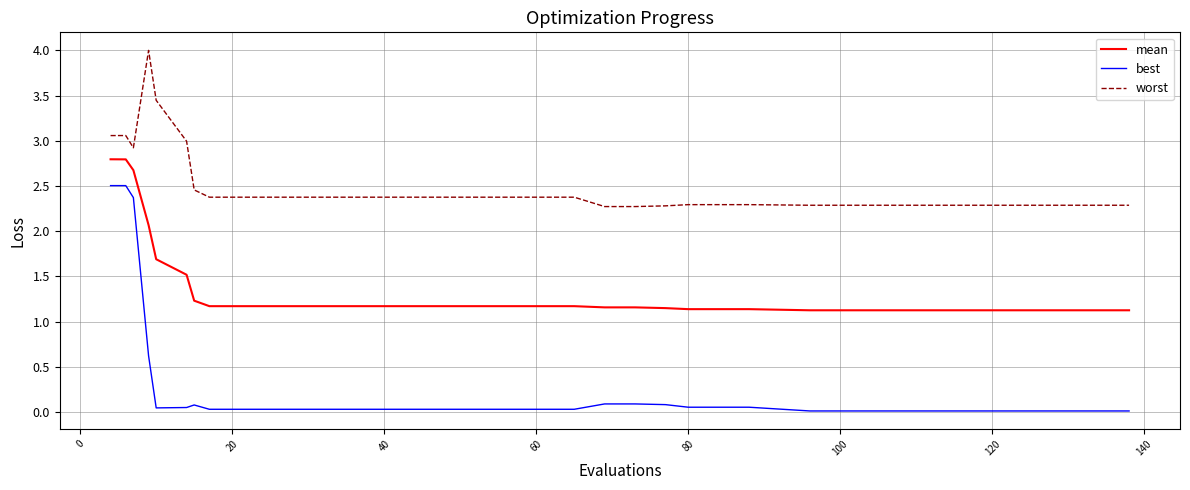

True or false: mean and best intersect in this chart.

False